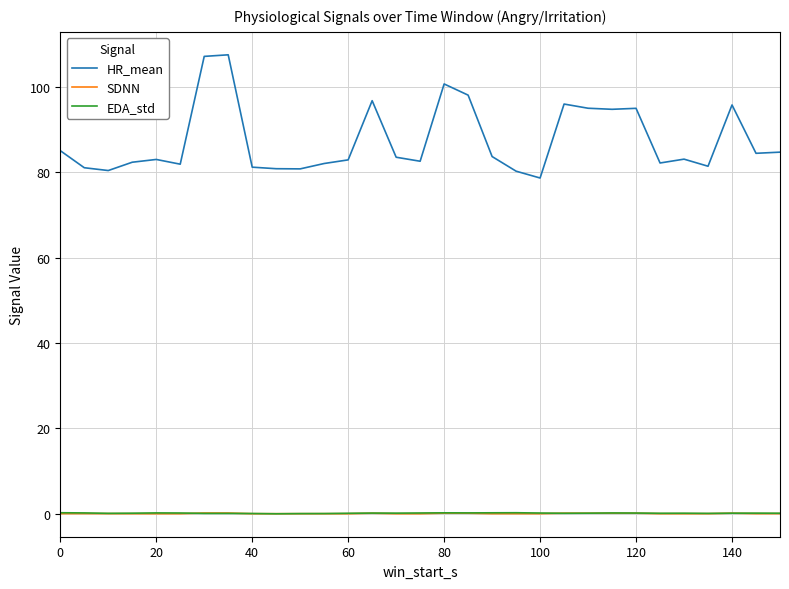

What is the minimum value for HR_mean?

78.7